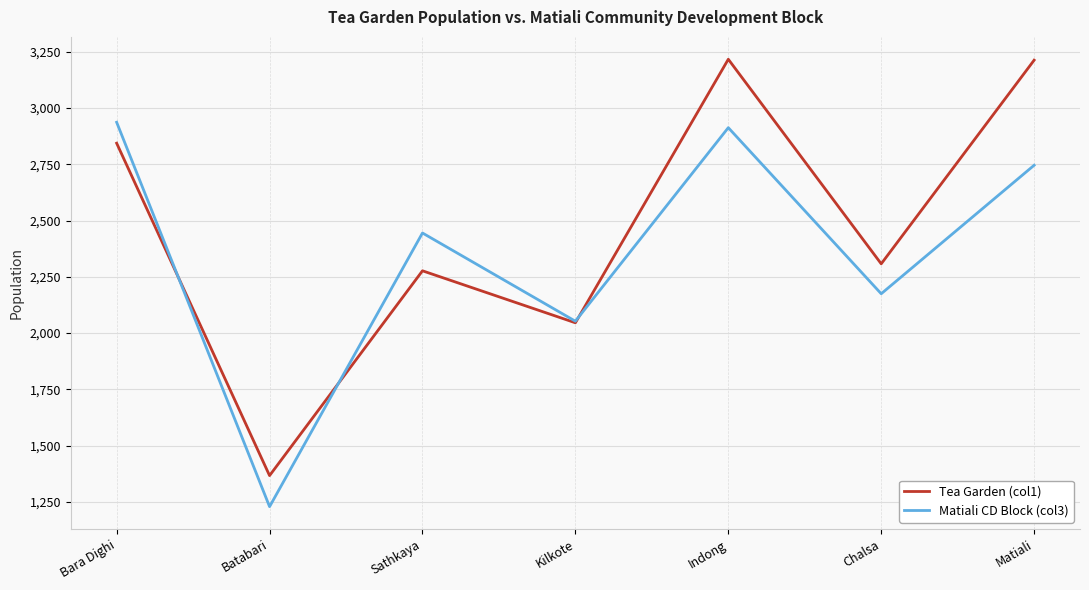

List the series in order of their peak value, highest first.

Tea Garden (col1), Matiali CD Block (col3)